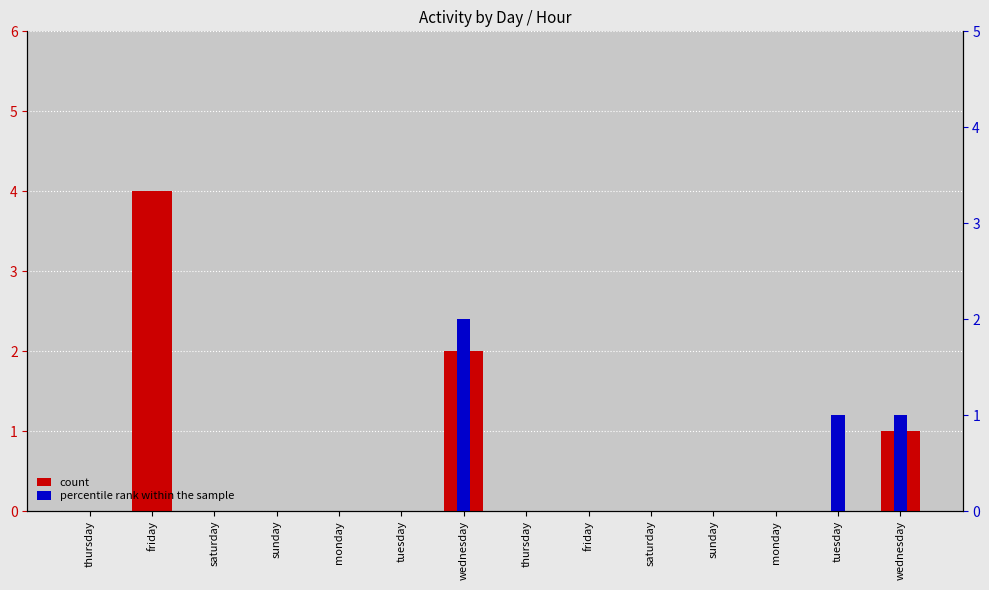

What is the label of the 11th bar from the left?

sunday